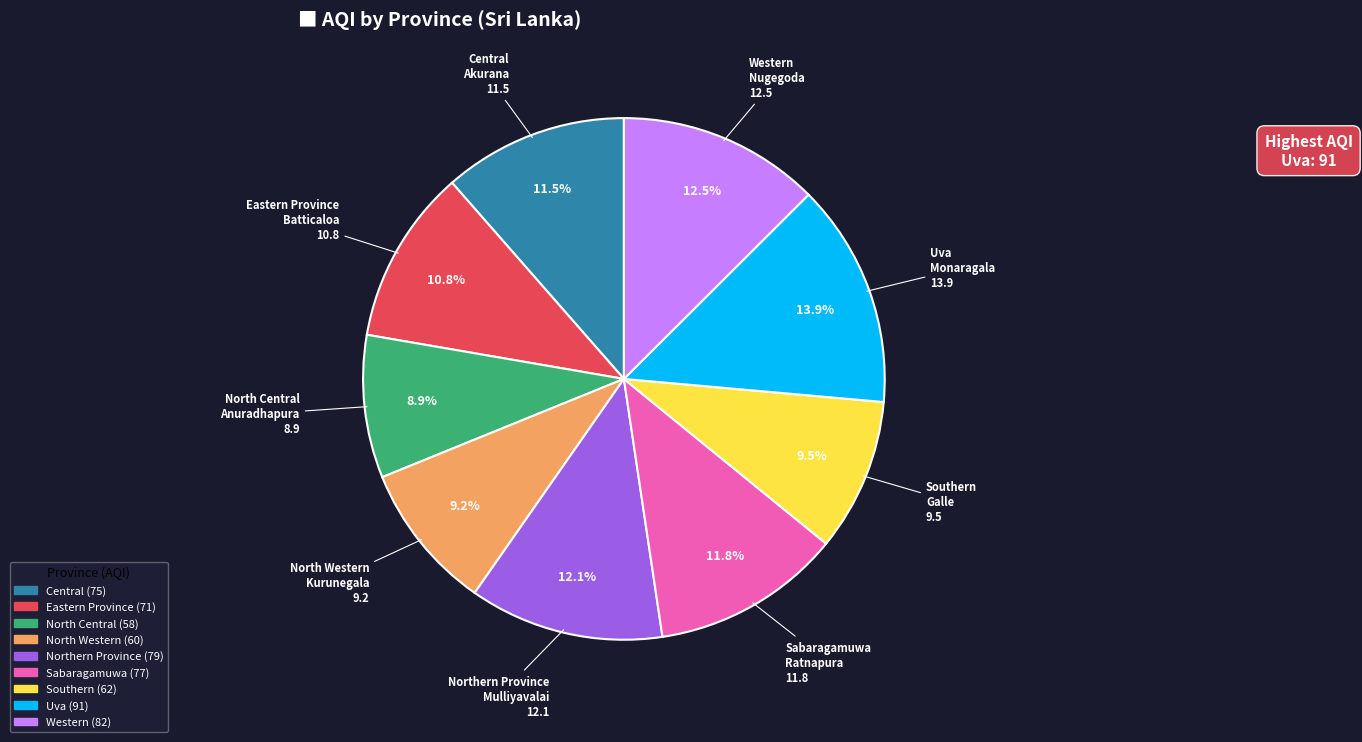

Which slice is the largest?

Uva